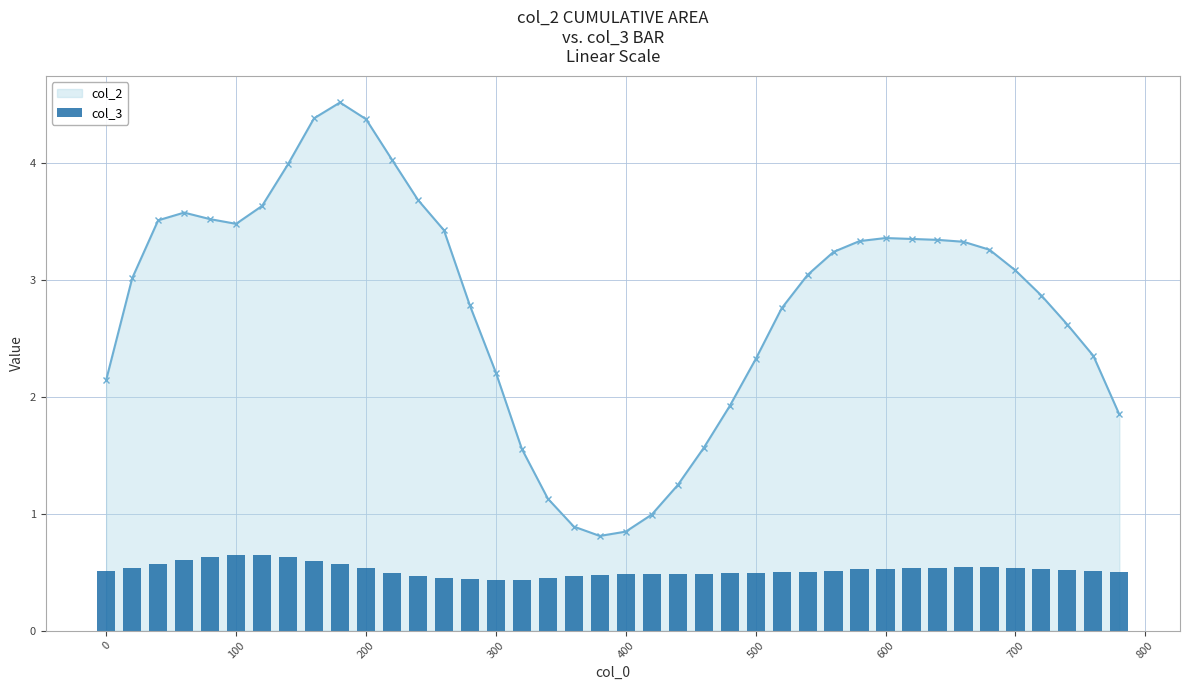

What is the lowest value of the col_2 series?

0.8